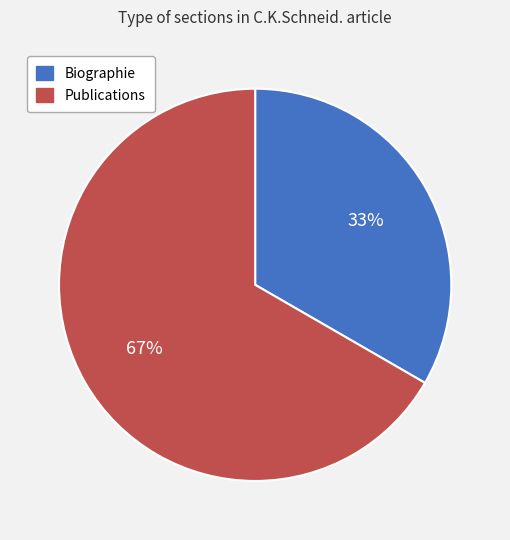

Do Publications and Biographie together represent more than half of the pie?

Yes